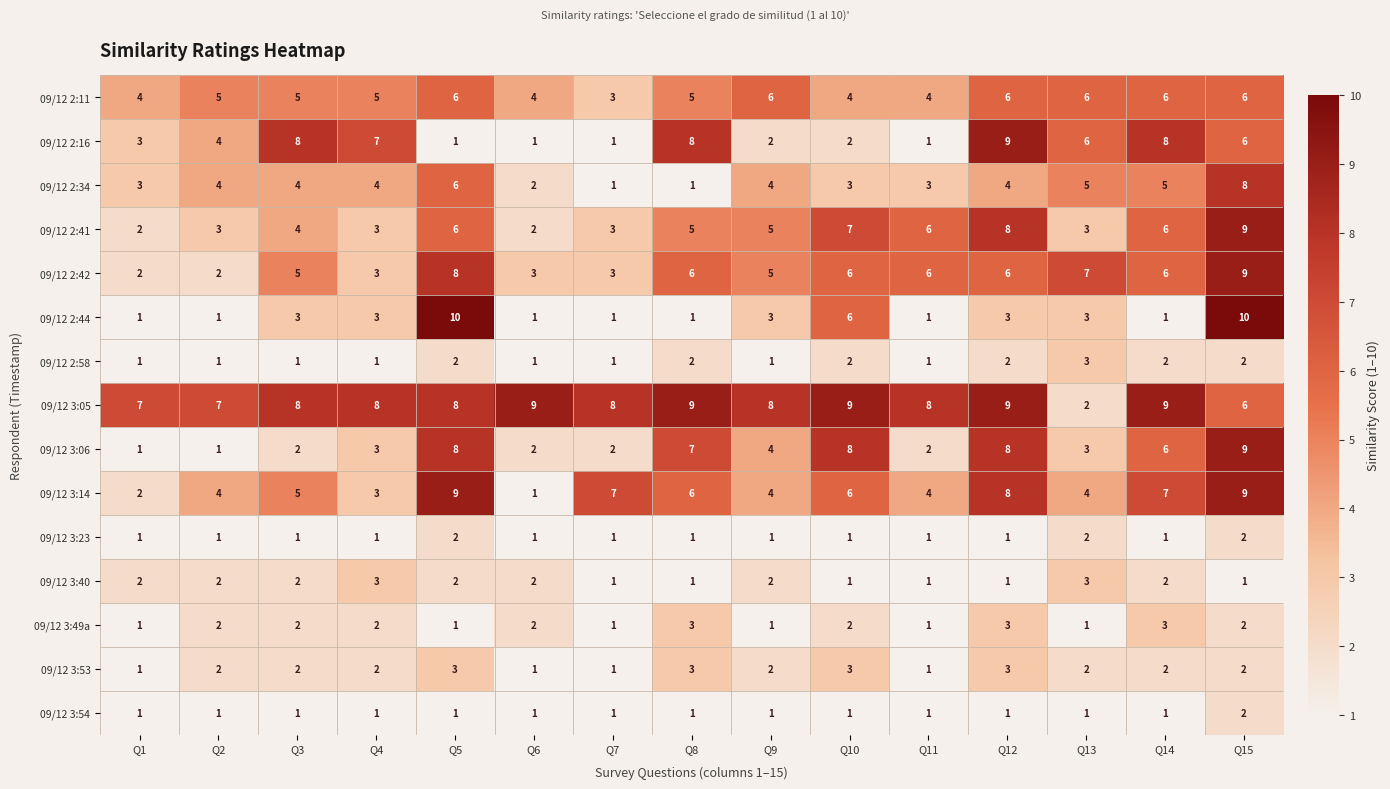

How many 09/12 3:53 values are between 1 and 3?

15